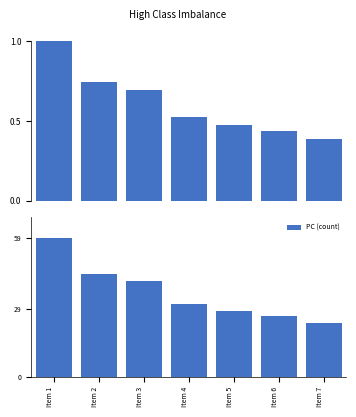

True or false: PC (count) has a value of 31 at Item 4.

True